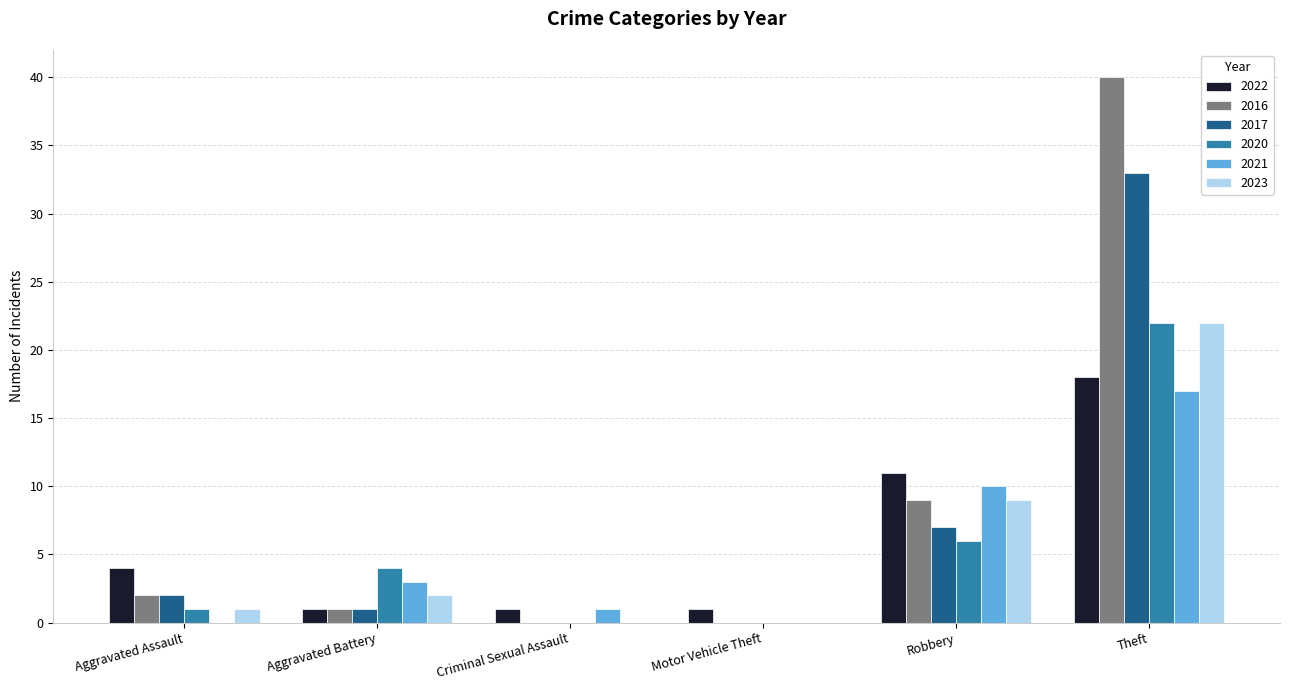

Are the bars grouped side by side (vs. stacked)?

Yes